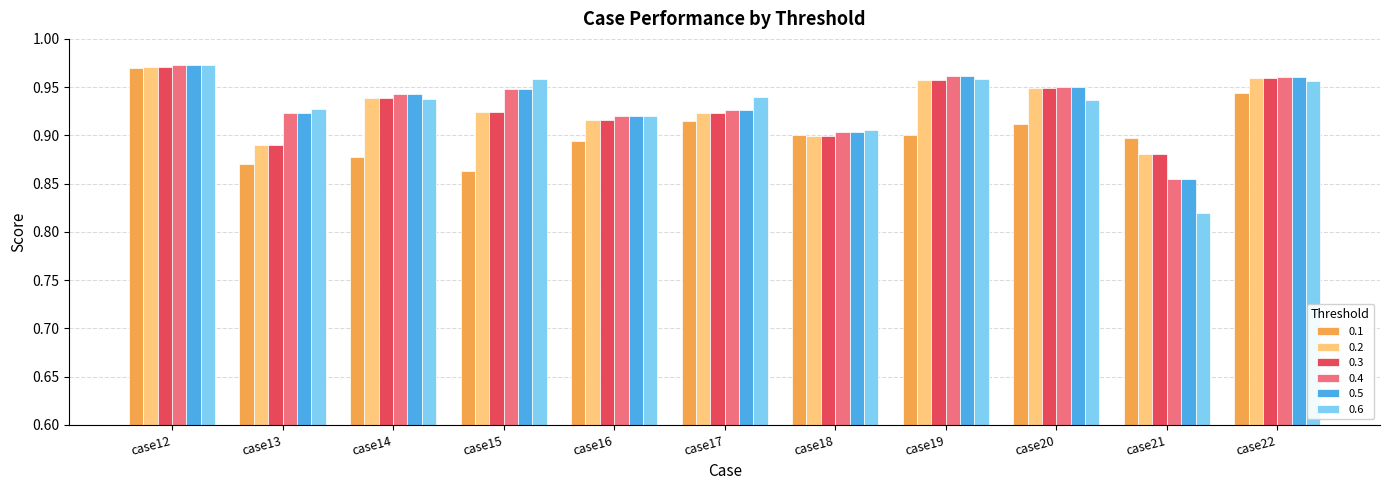

How many bars are there in each group?

6